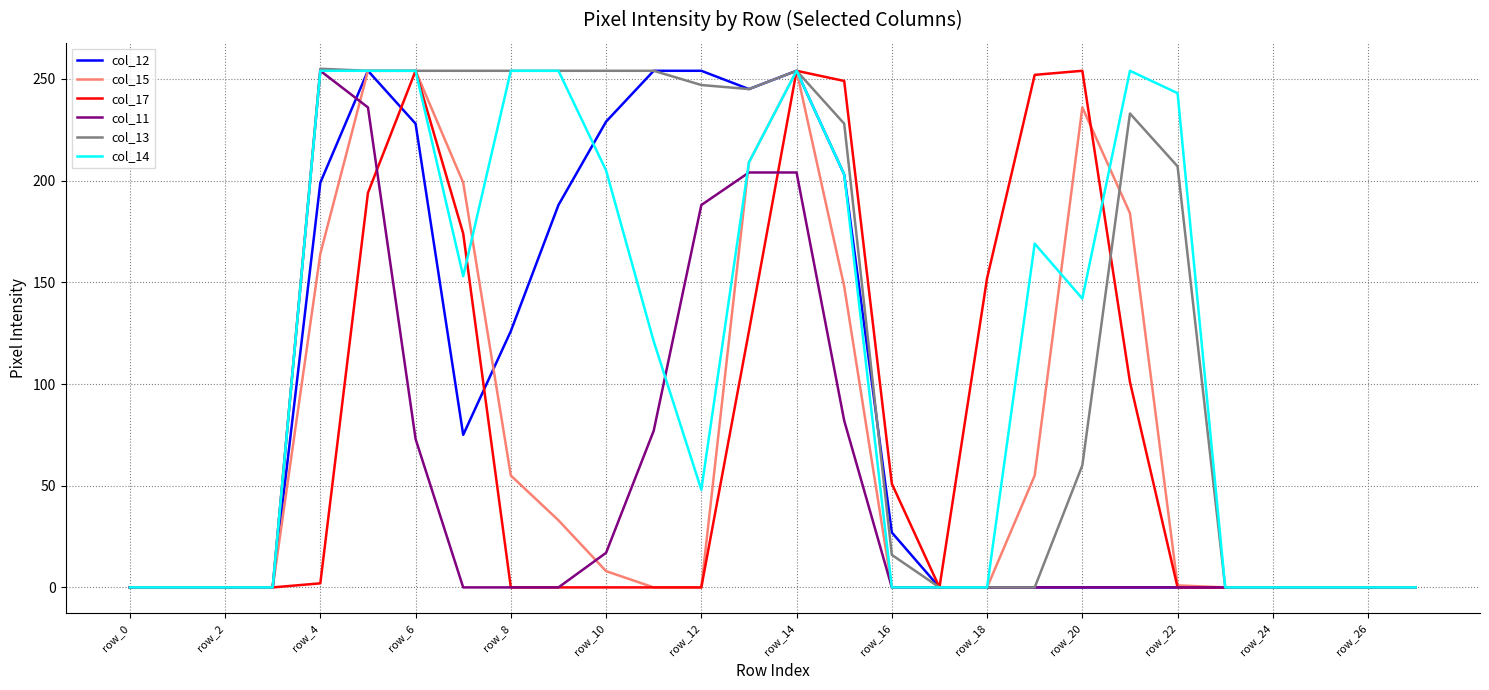

What is the maximum value shown in the chart?

255